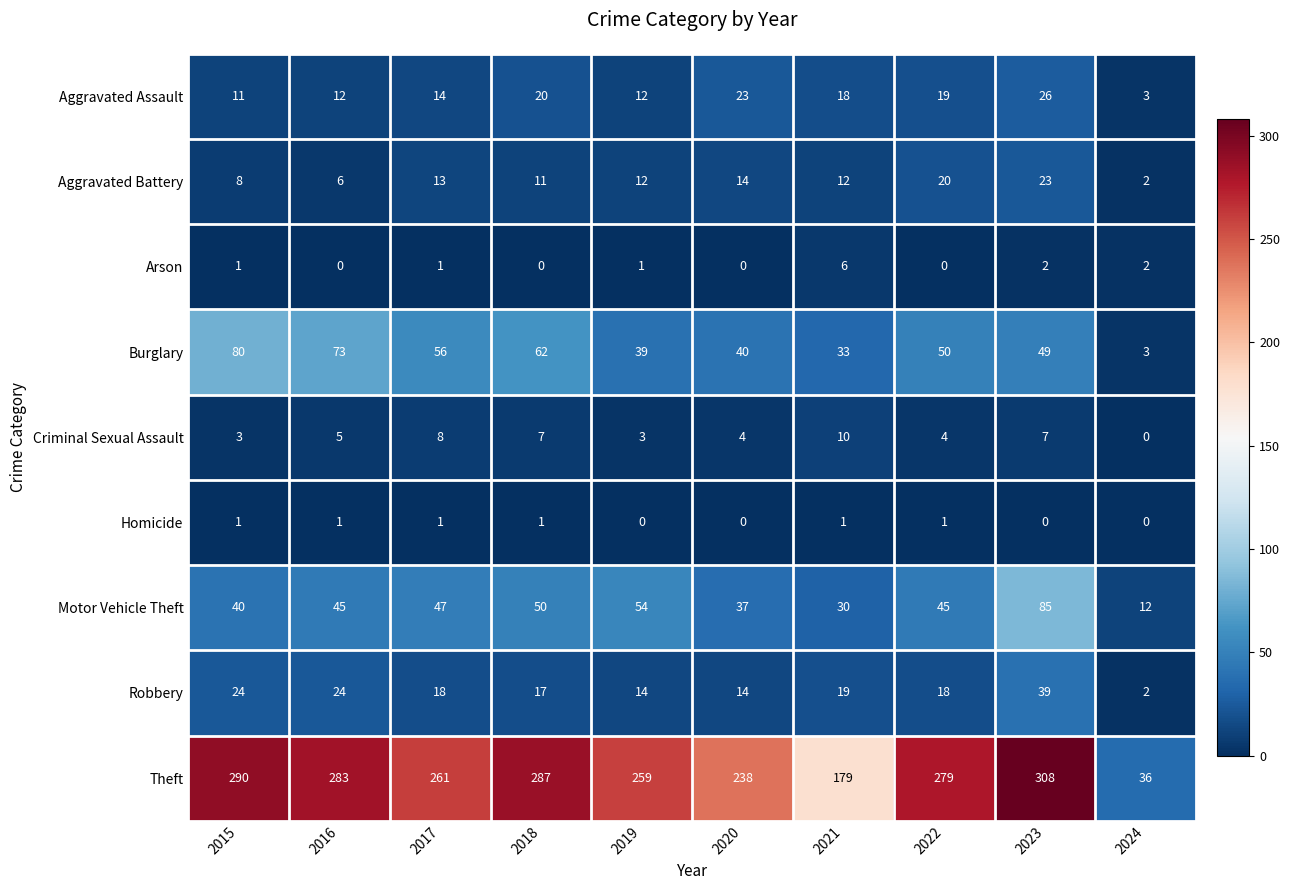

Between 2017 and 2018, which series saw the biggest shift?

Theft